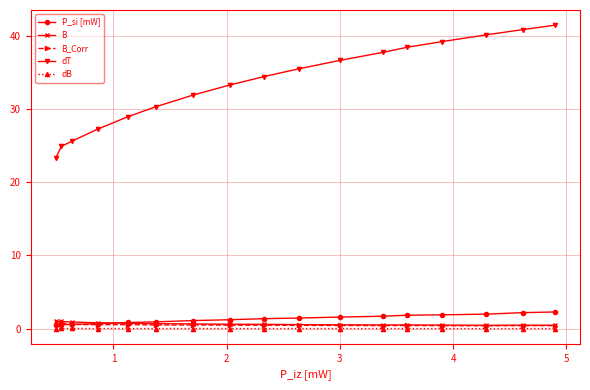

True or false: B and dT cross at least once.

False